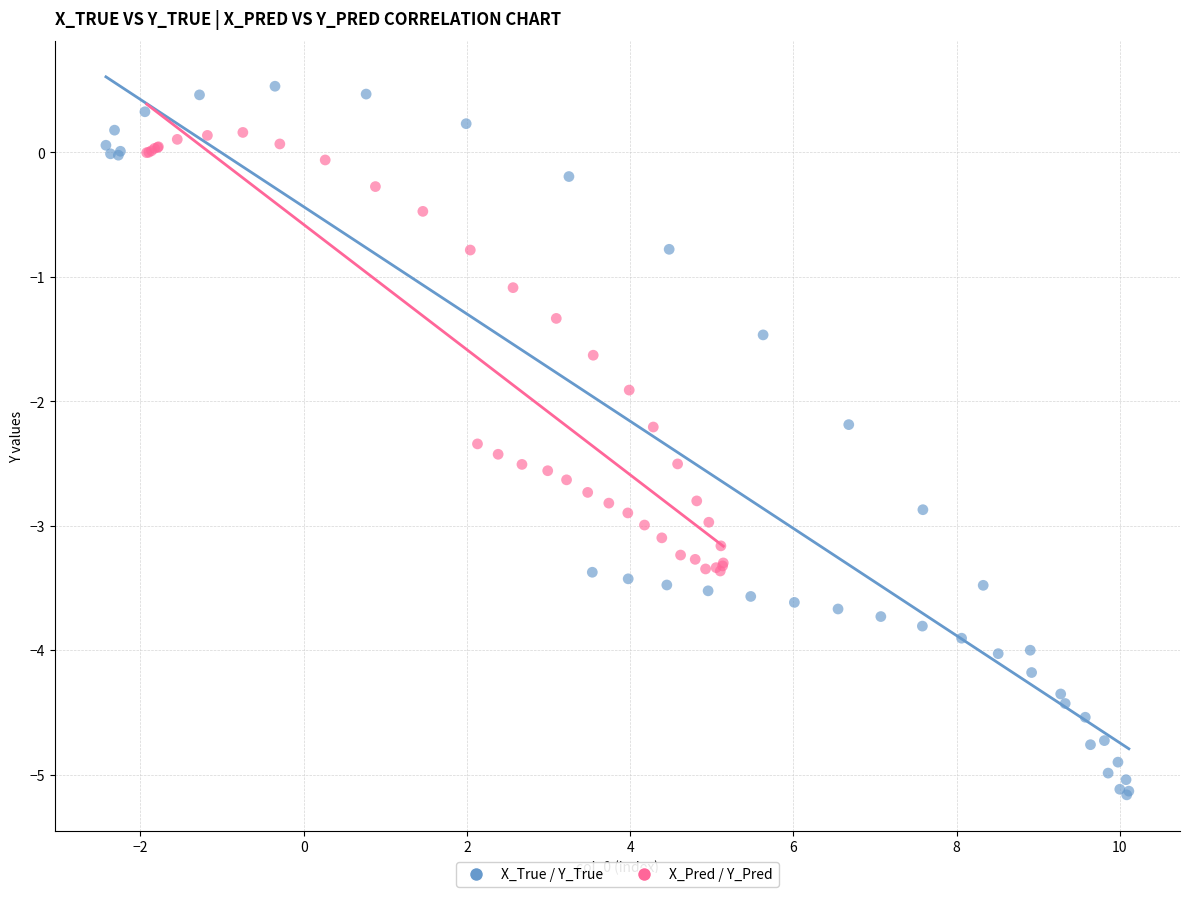

Which series contains the highest Y value?

X_True / Y_True